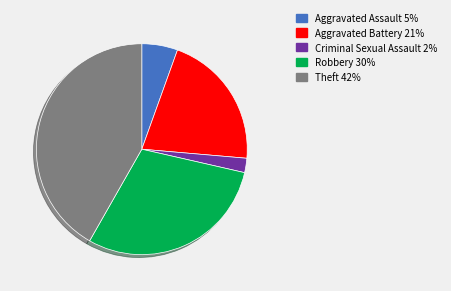

Is there any slice that represents more than half of the pie?

No